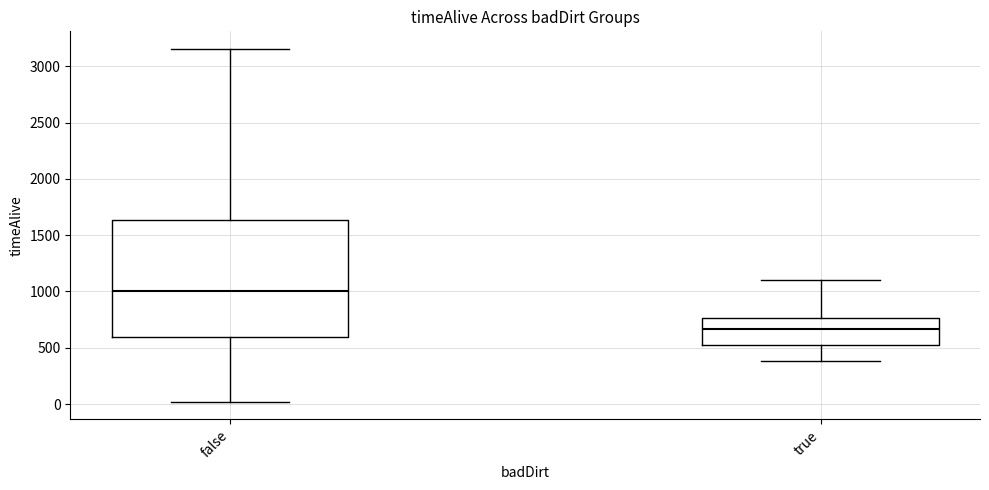

Reading left to right, read every box against the y-axis: the position of its median line, the range the box covers, and the ends of its whiskers. The values are not printed on the chart, so give them approximately, as read against the axis.

false: median 1000, box 600 to 1650, whiskers 0 to 3150
true: median 650, box 550 to 750, whiskers 400 to 1100